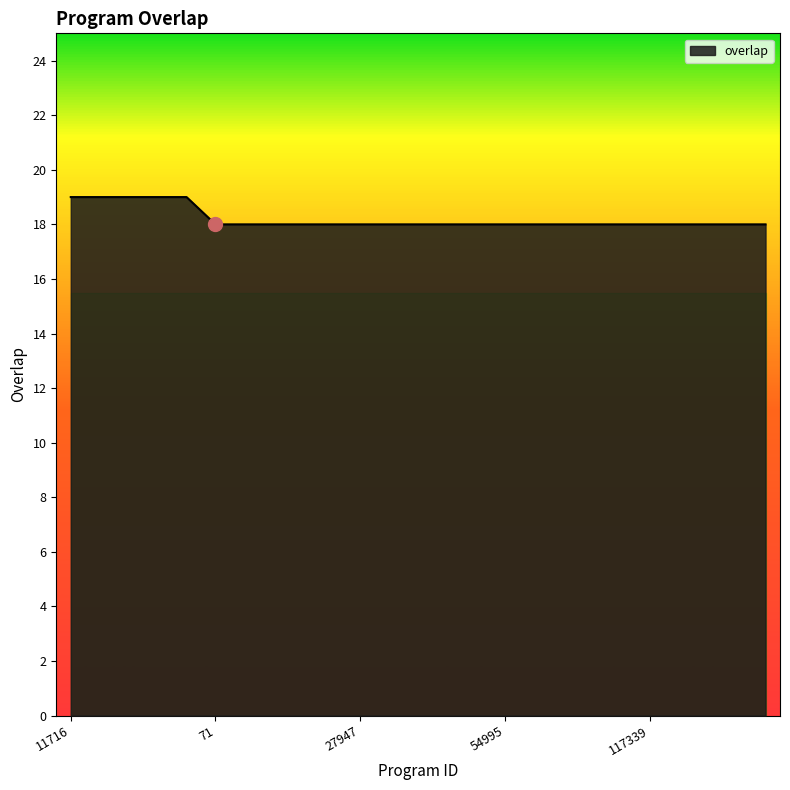

What is the smallest value displayed?

18